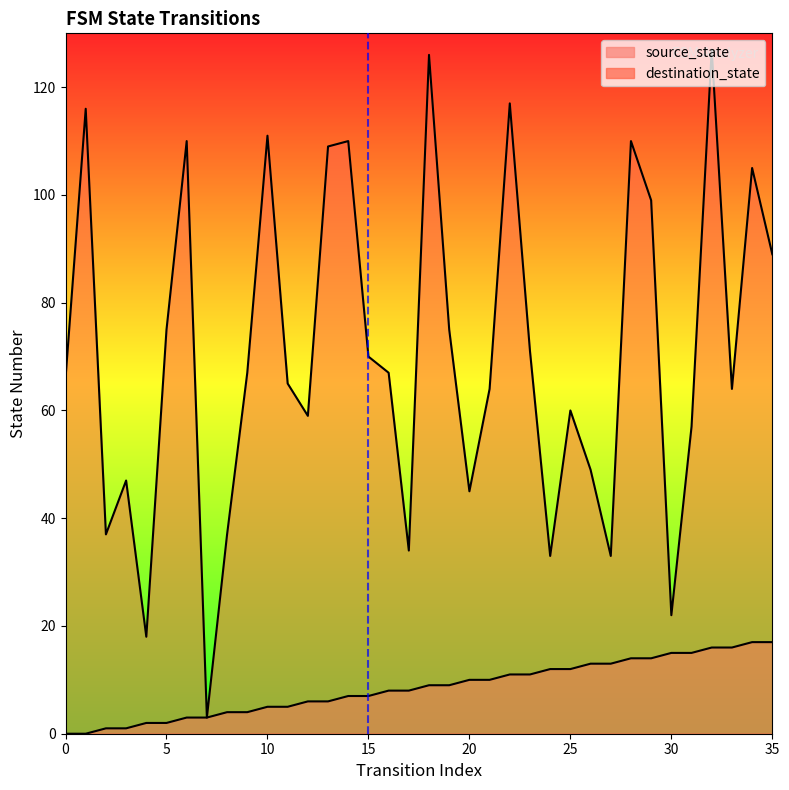

Which series has the widest spread of values?

destination_state